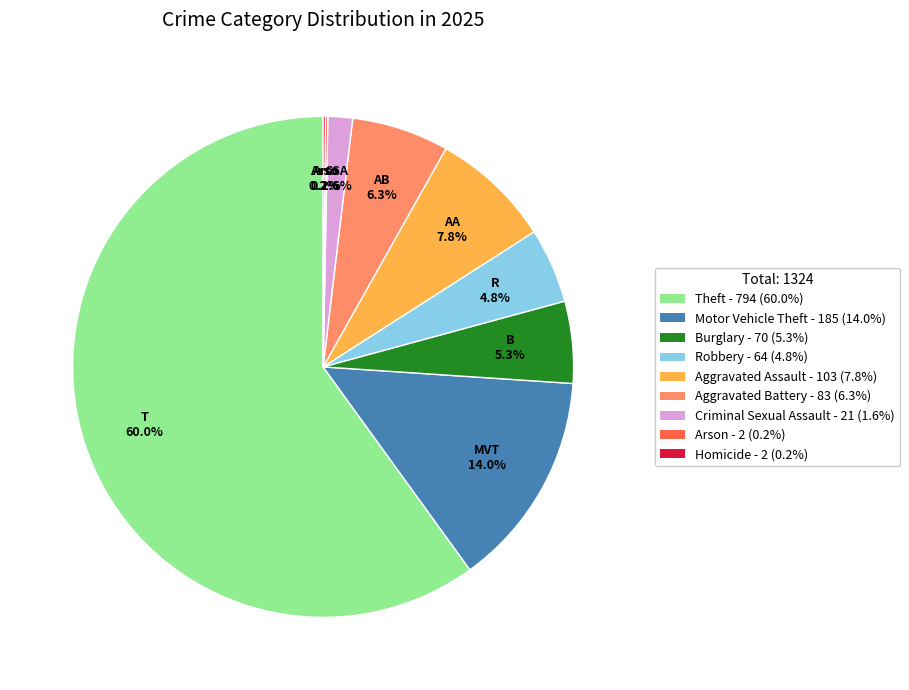

Approximately how many times larger is the value at Theft - 794 (60.0%) compared to Motor Vehicle Theft - 185 (14.0%)?

4.3